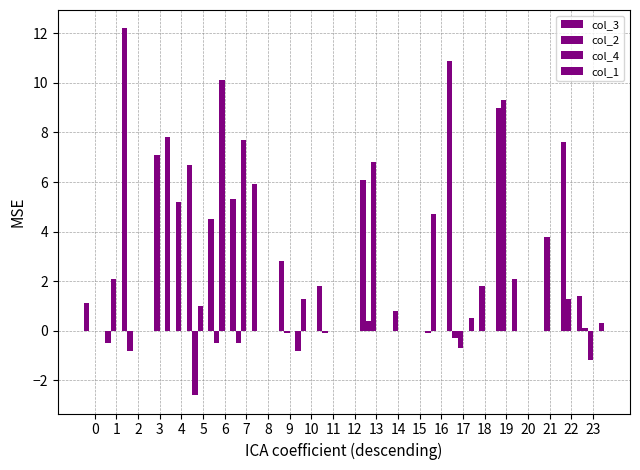

Count the number of categories in the chart.

24